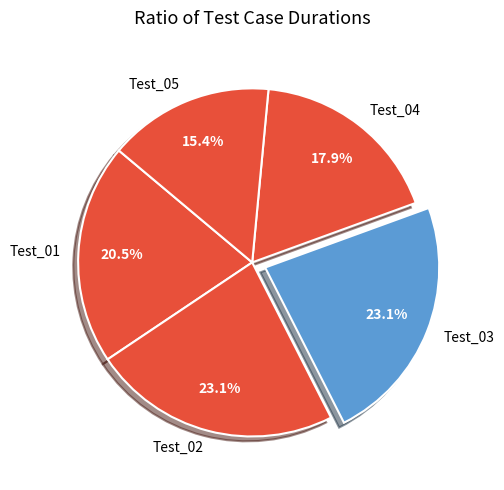

Which category has the smallest portion of the pie?

Test_05